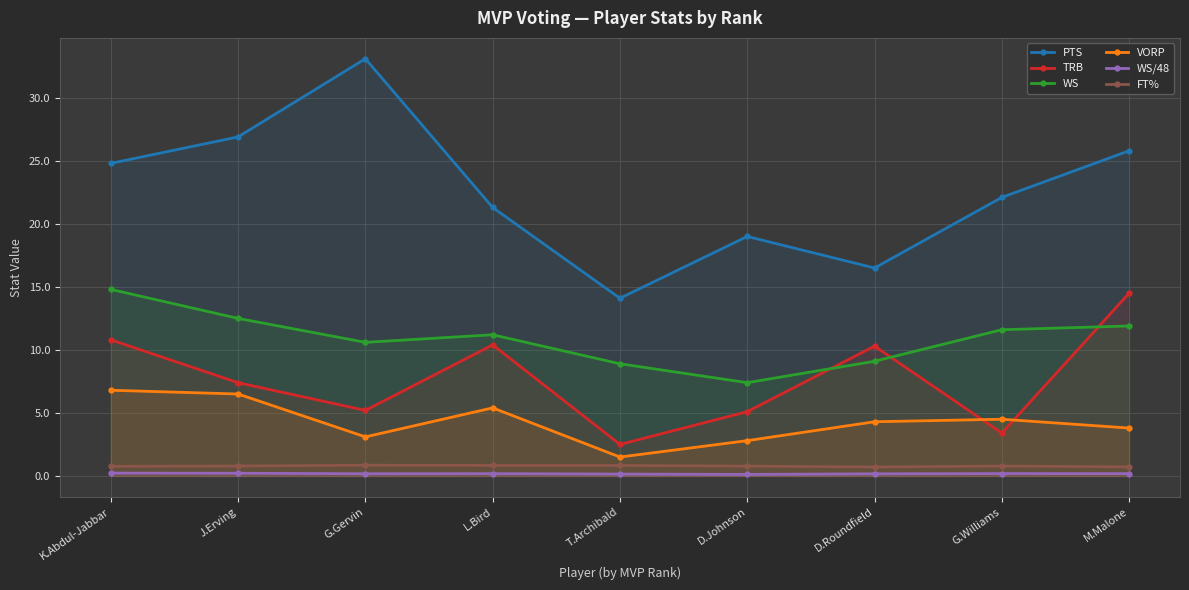

Which category has the highest value across all series?

G.Gervin